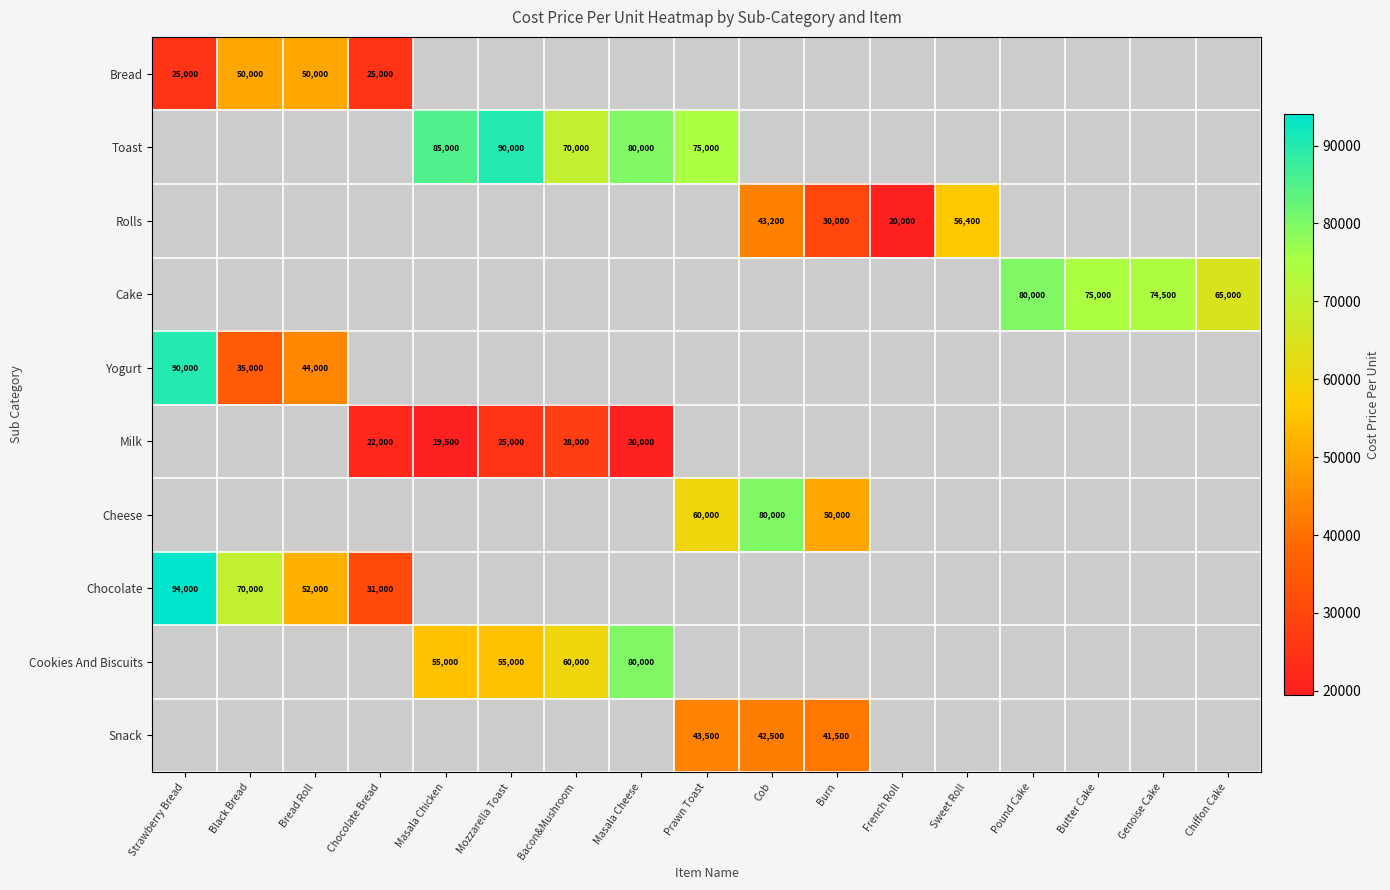

Is the value of Bread at Black Bread greater than the value of Milk at Chocolate Bread?

Yes